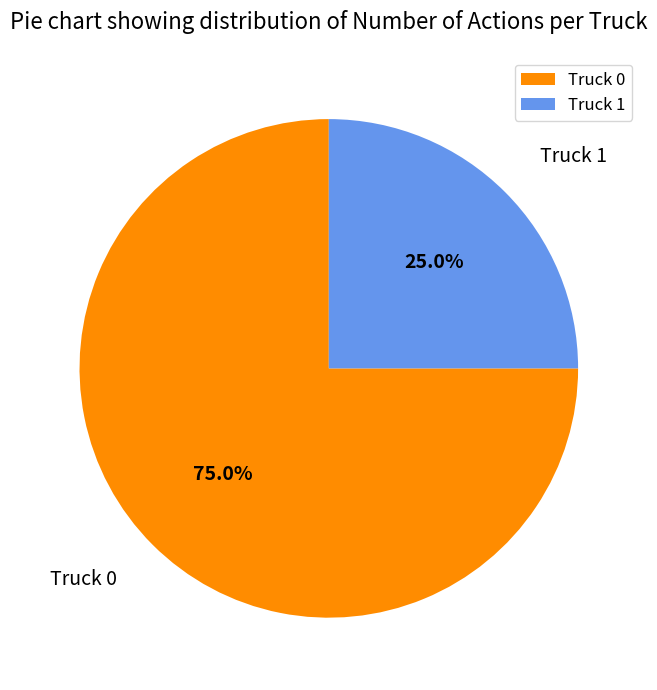

Rank the categories by value from highest to lowest.

Truck 0, Truck 1